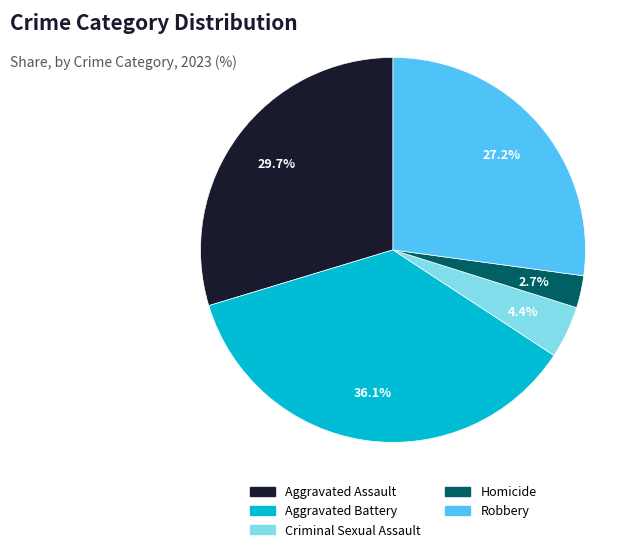

Approximately how many times larger is the value at Robbery compared to Aggravated Battery?

0.8